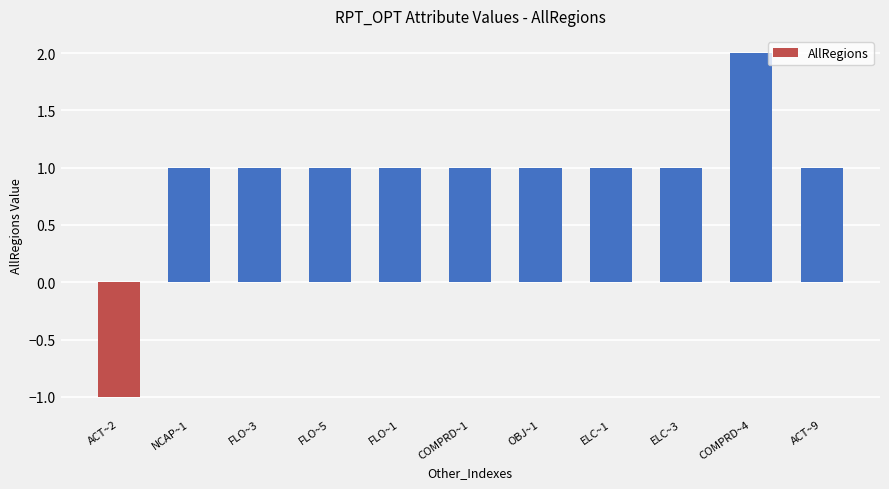

How many bars are there in total?

11